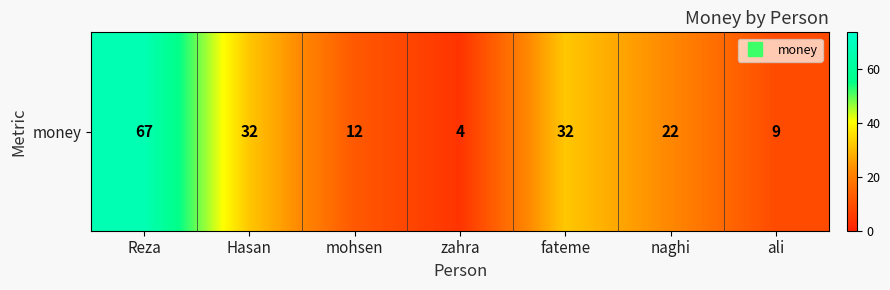

List the labels in order of value, largest first.

Reza, Hasan, fateme, naghi, mohsen, ali, zahra